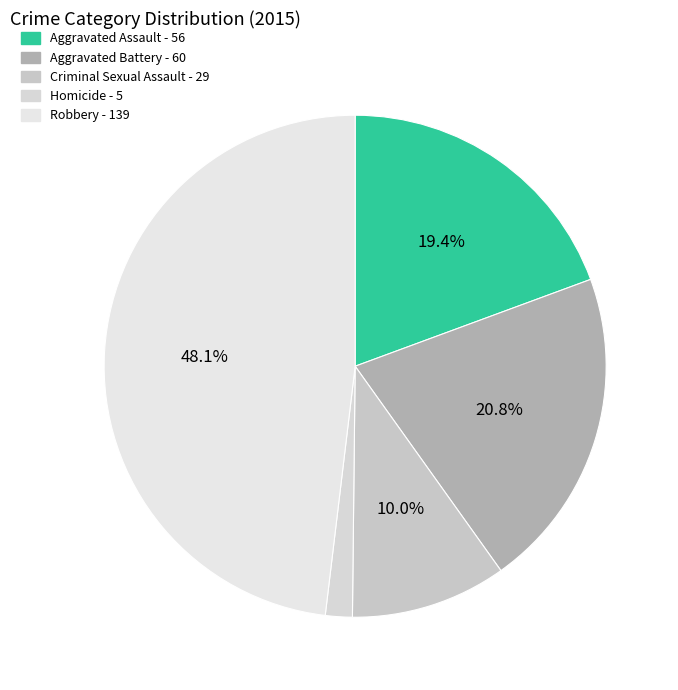

Which category has the smallest portion of the pie?

Homicide